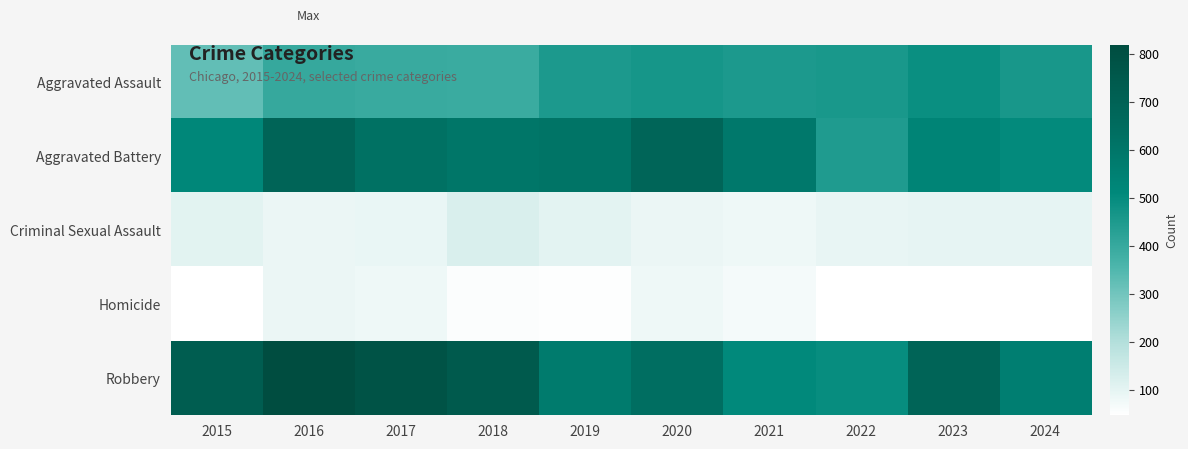

Count the number of data series in this chart.

5